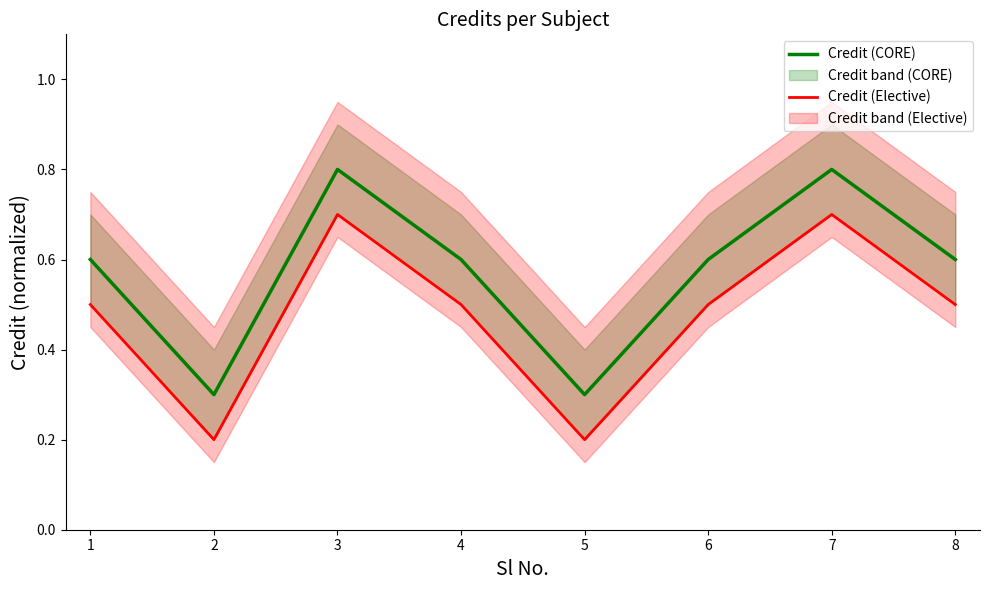

What is the maximum value for Credit (Elective)?

0.7